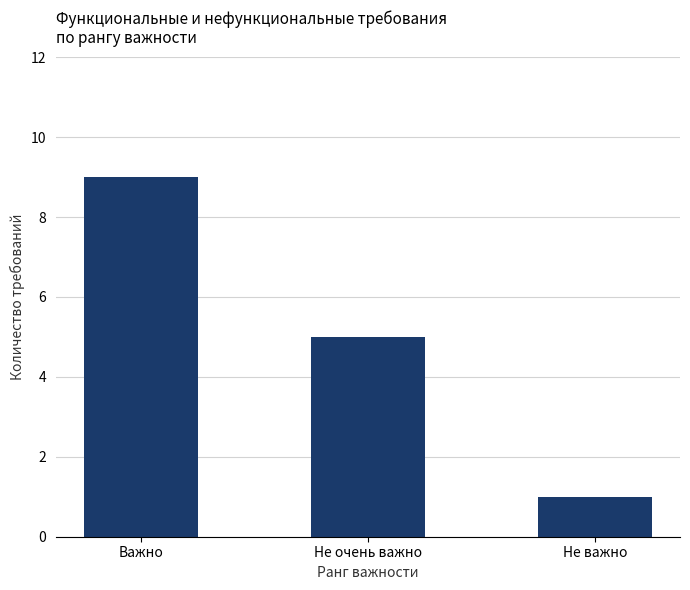

Which has a higher value, Важно or Не важно?

Важно